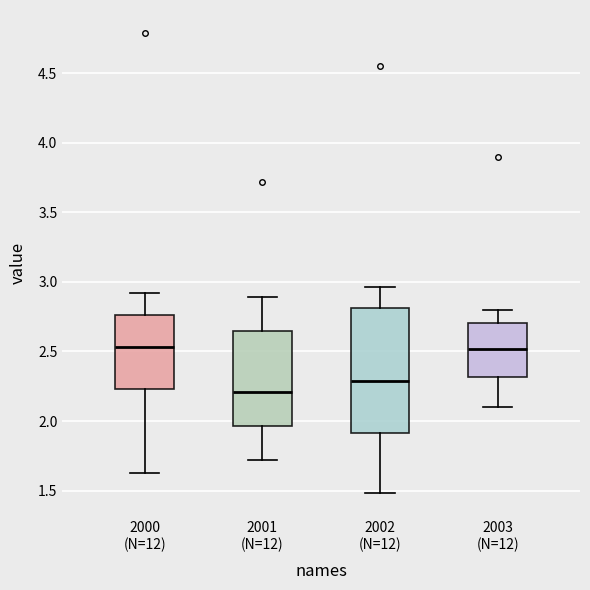

Reading left to right, transcribe this box plot: for each box, give where its median line is, the range the box spans, and where its two whiskers end, as read against the y-axis. The values are not printed on the chart, so give them approximately, as read against the axis.

2000 (N=12): median 2.55, box 2.25 to 2.75, whiskers 1.65 to 2.90
2001 (N=12): median 2.20, box 1.95 to 2.65, whiskers 1.70 to 2.90
2002 (N=12): median 2.30, box 1.90 to 2.80, whiskers 1.50 to 2.95
2003 (N=12): median 2.50, box 2.30 to 2.70, whiskers 2.10 to 2.80